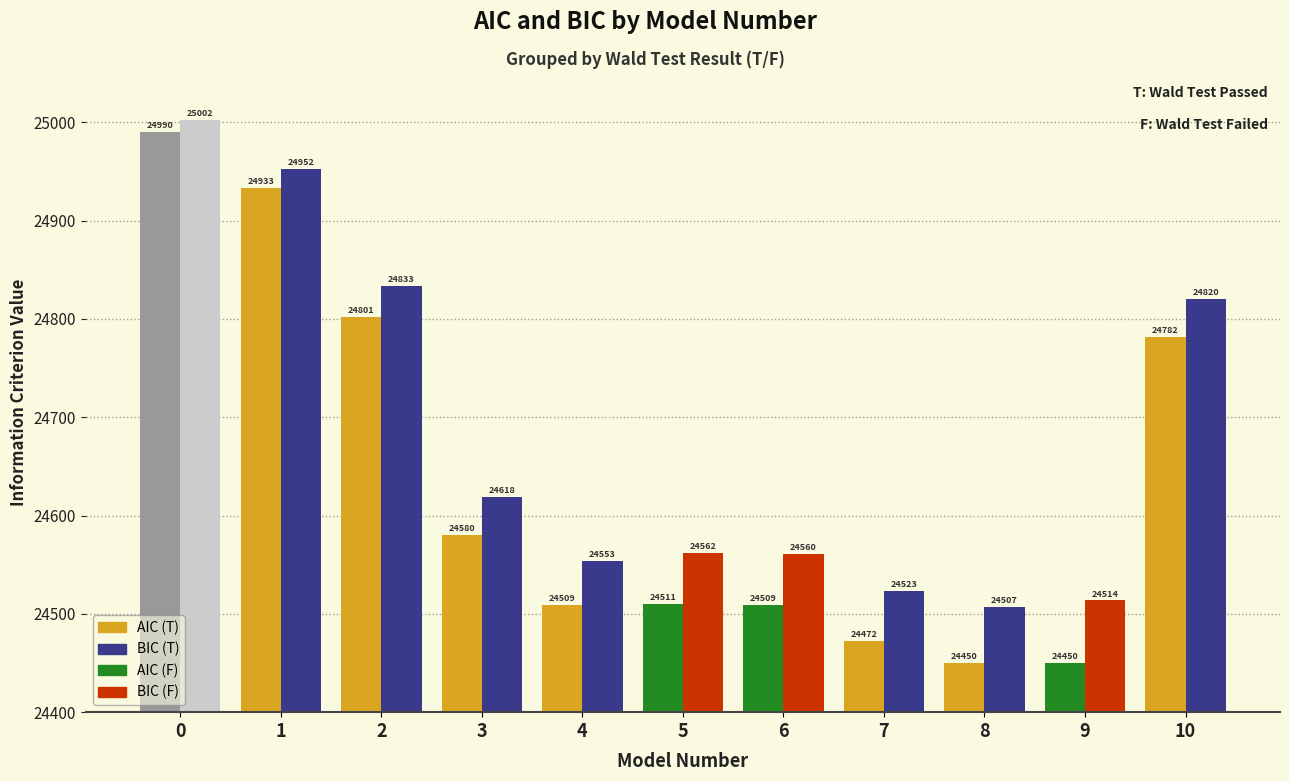

What is the greatest value displayed?

25002.4